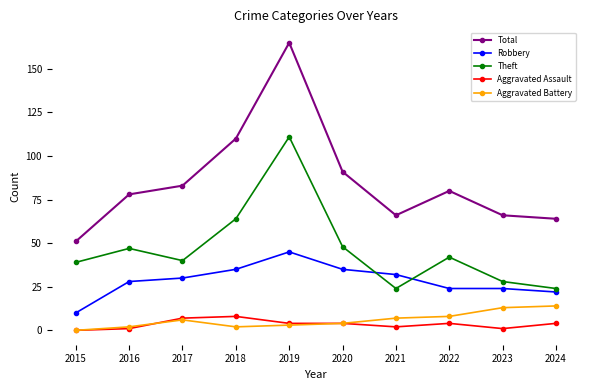

What is the value of the Robbery point at the 2nd from the left?

28